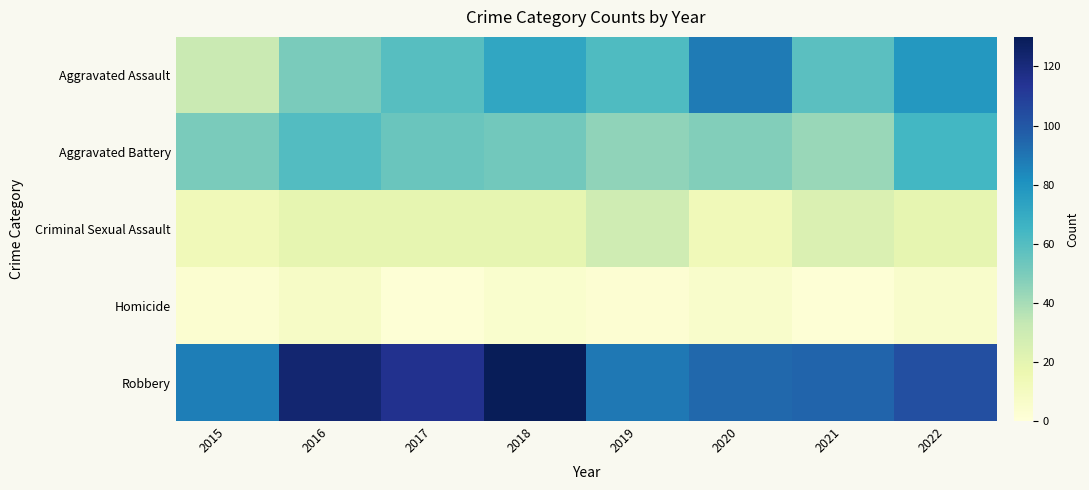

At how many categories does at least one series exceed 55?

8